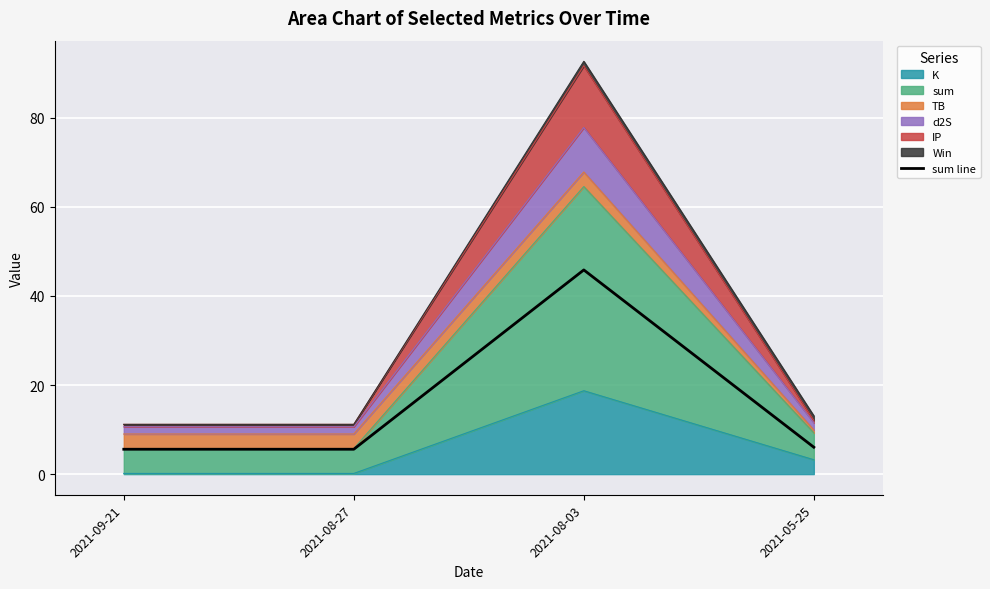

How many lines are shown in the chart?

1